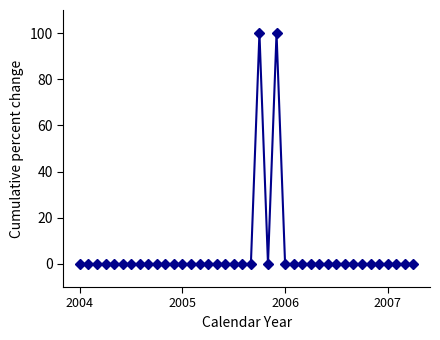

What is the maximum value shown in the chart?

100